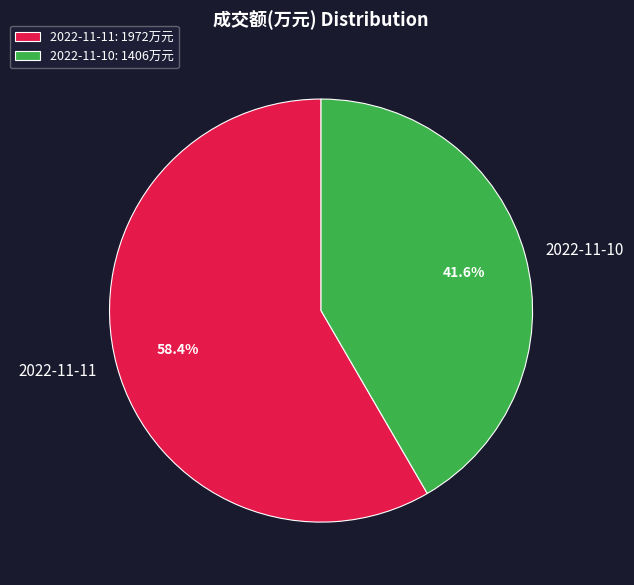

What is the total percentage of 2022-11-11 and 2022-11-10?

100.0%